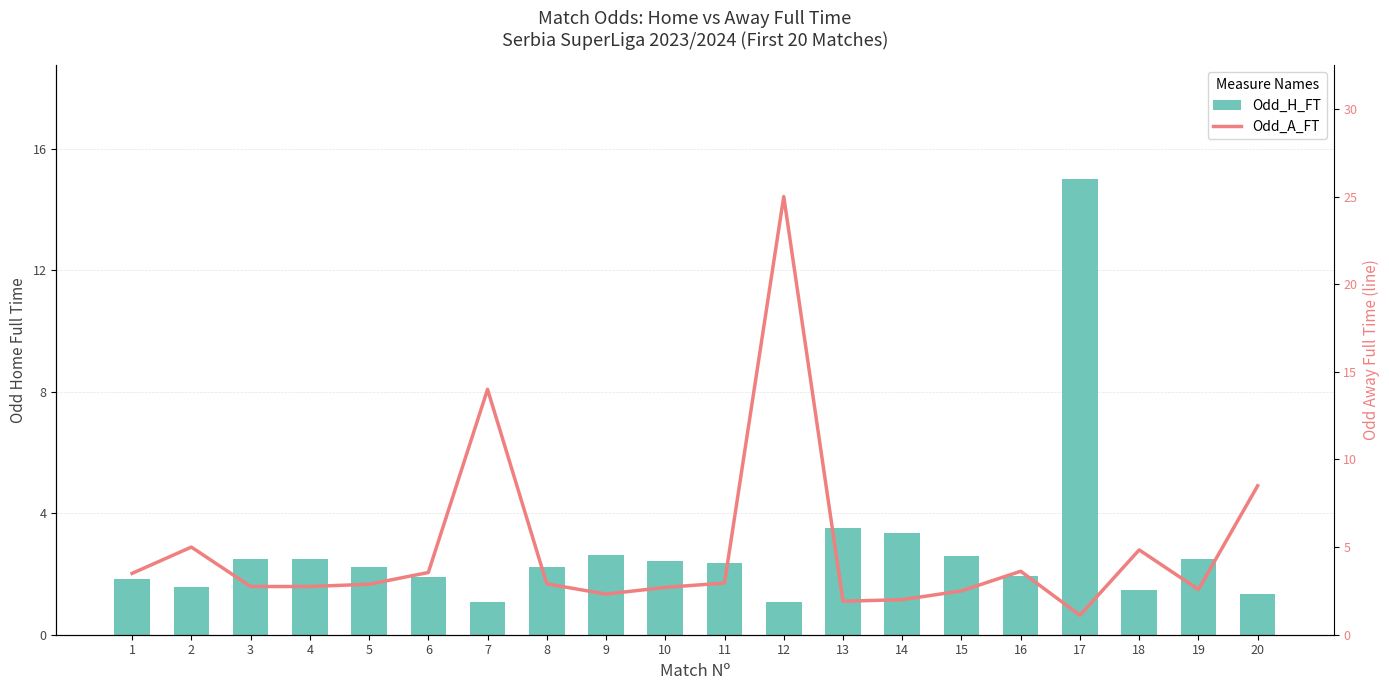

What are all the series names shown in the legend?

Odd_H_FT, Odd_A_FT